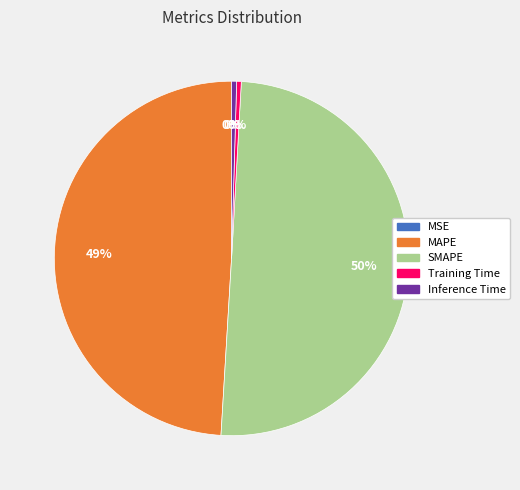

Which has a higher value, MAPE or Inference Time?

MAPE